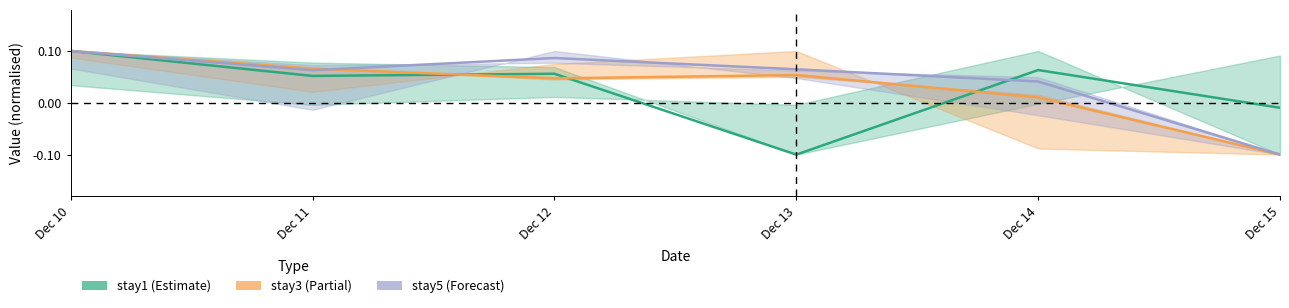

How many data points in stay5 are above 0?

5